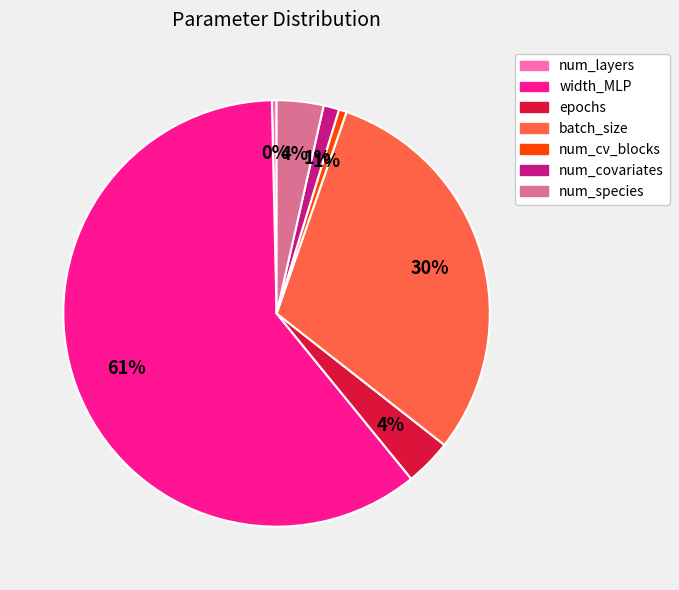

To the nearest percent, what is the difference between the largest and smallest slice percentages?

60%